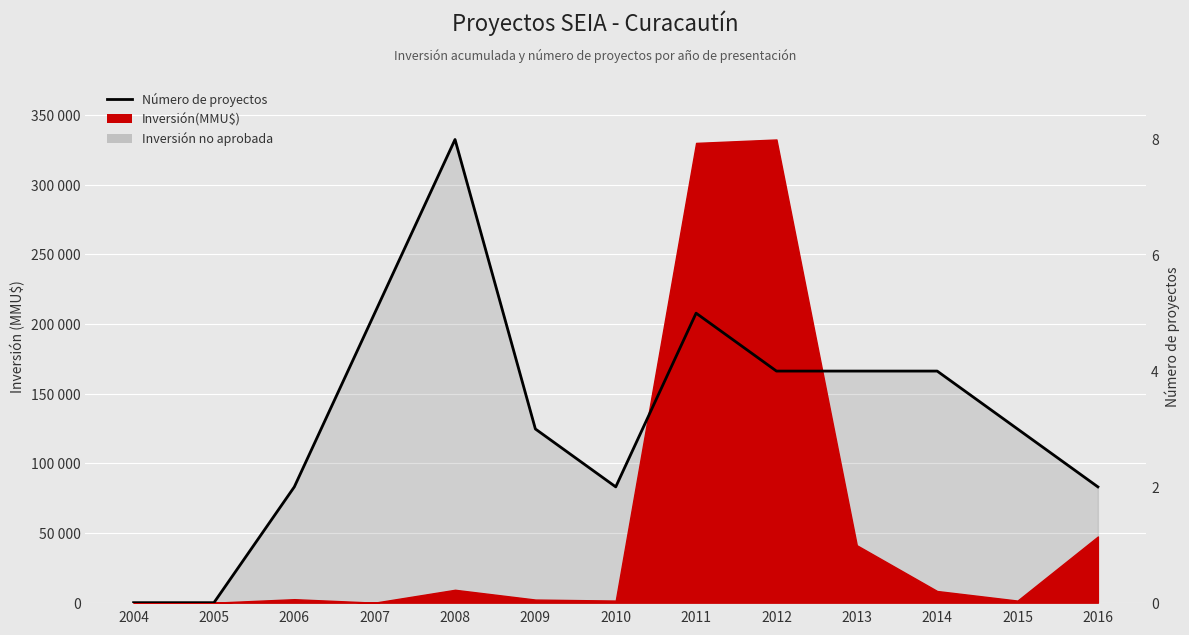

What is the sum of all values?

1745625.0